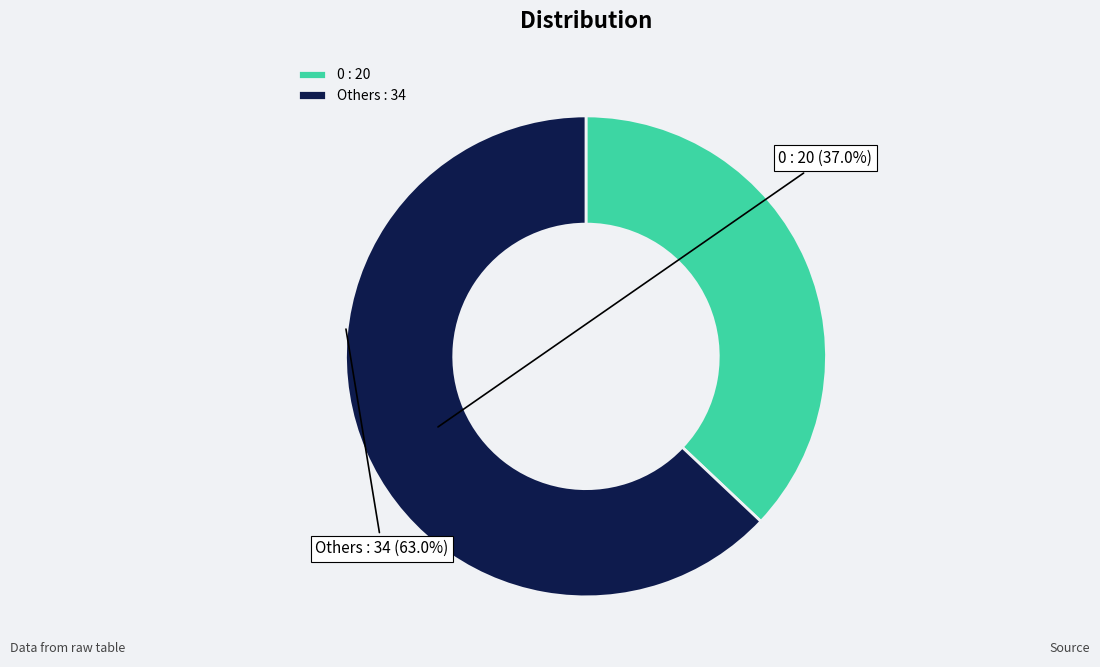

Approximately how many times larger is the value at 0 : 20 compared to Others : 34?

0.6